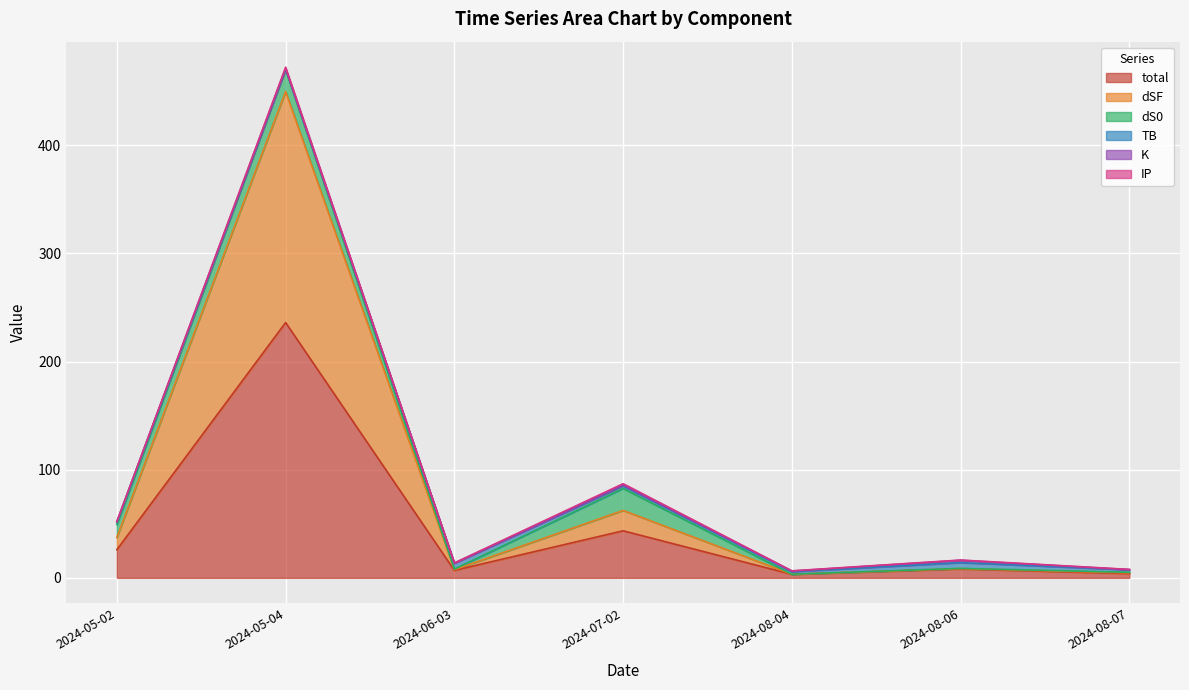

Reading left to right, what are all the values shown in this chart?

total: 2024-05-02=26.1	2024-05-04=236.1	2024-06-03=6.9	2024-07-02=43.5	2024-08-04=3.3	2024-08-06=8.2	2024-08-07=3.9
dSF: 2024-05-02=11.4	2024-05-04=213.7	2024-06-03=0.6	2024-07-02=18.8	2024-08-04=0.1	2024-08-06=0.3	2024-08-07=0.6
dS0: 2024-05-02=12.0	2024-05-04=20.4	2024-06-03=0.6	2024-07-02=20.4	2024-08-04=0.1	2024-08-06=0.2	2024-08-07=0.6
TB: 2024-05-02=2.4	2024-05-04=0.5	2024-06-03=5.3	2024-07-02=2.4	2024-08-04=2.4	2024-08-06=5.3	2024-08-07=2.4
K: 2024-05-02=0.1	2024-05-04=0.1	2024-06-03=0.1	2024-07-02=0.5	2024-08-04=0.5	2024-08-06=2.1	2024-08-07=0.1
IP: 2024-05-02=0.2	2024-05-04=1.4	2024-06-03=0.2	2024-07-02=1.4	2024-08-04=0.2	2024-08-06=0.2	2024-08-07=0.2